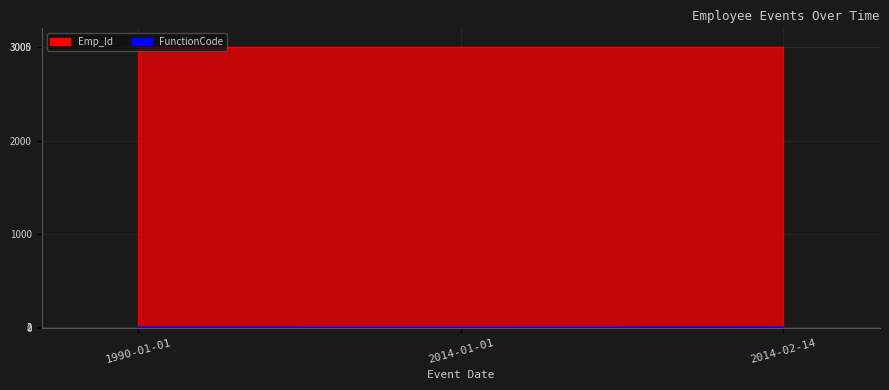

What is the change in value from 1990-01-01 to 2014-02-14?

+1